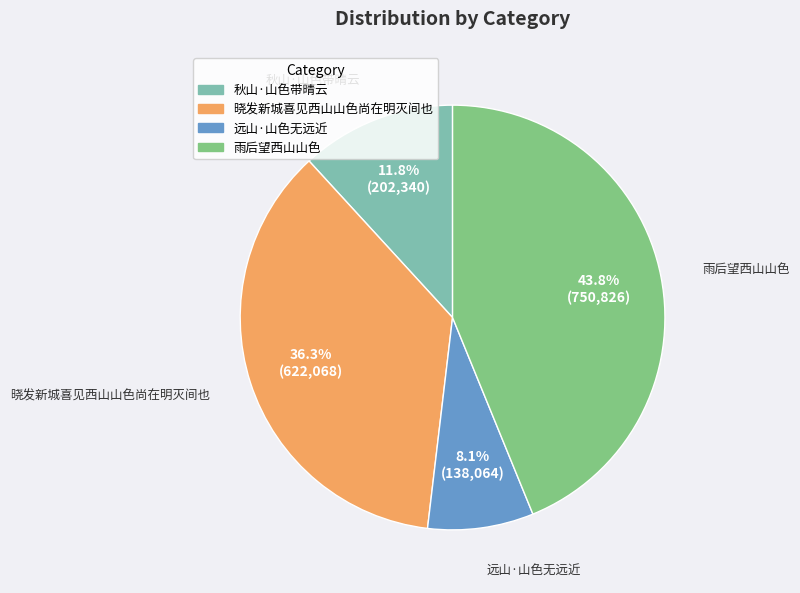

To the nearest percent, what is the difference between the largest and smallest slice percentages?

36%